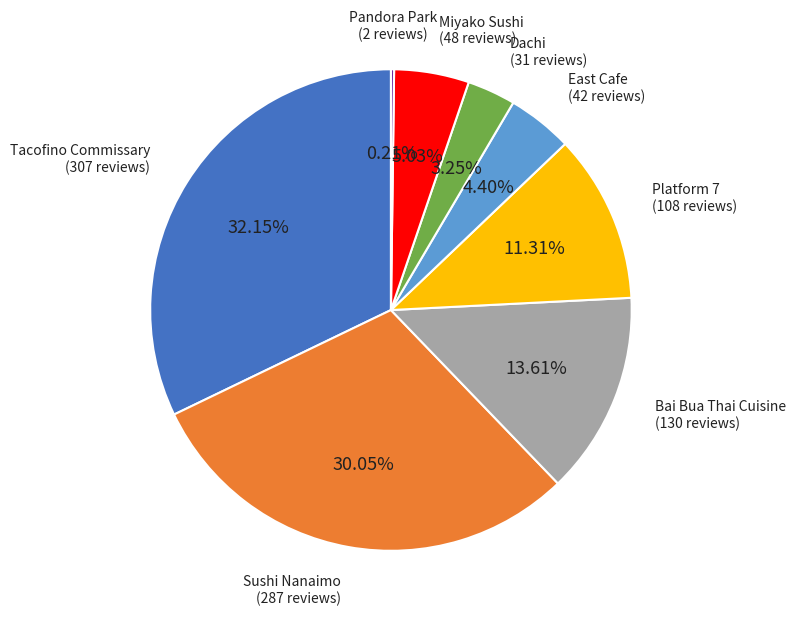

Combined, what portion of the pie is Dachi and Sushi Nanaimo?

33.3%